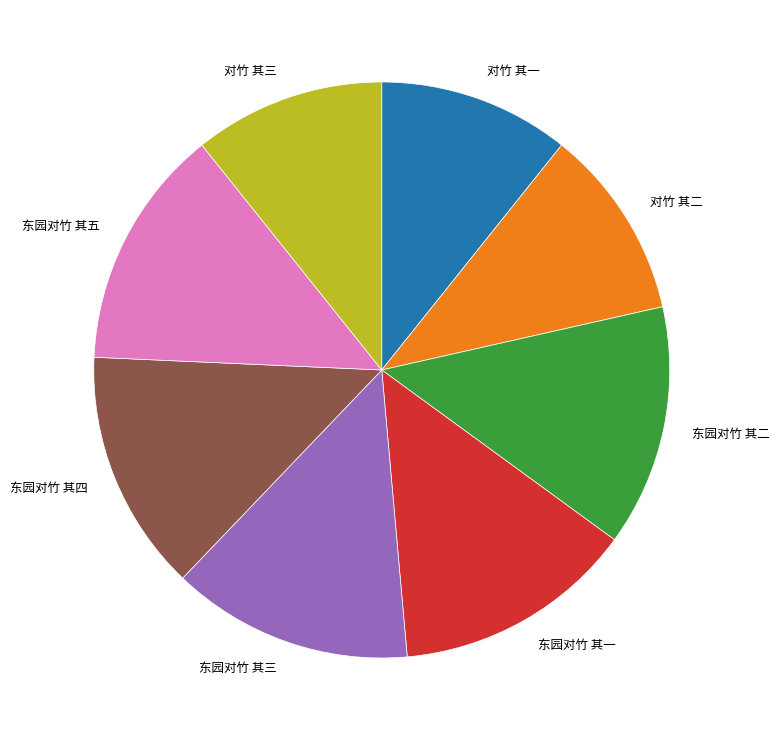

True or false: 对竹 其一 accounts for 1% of the total.

False